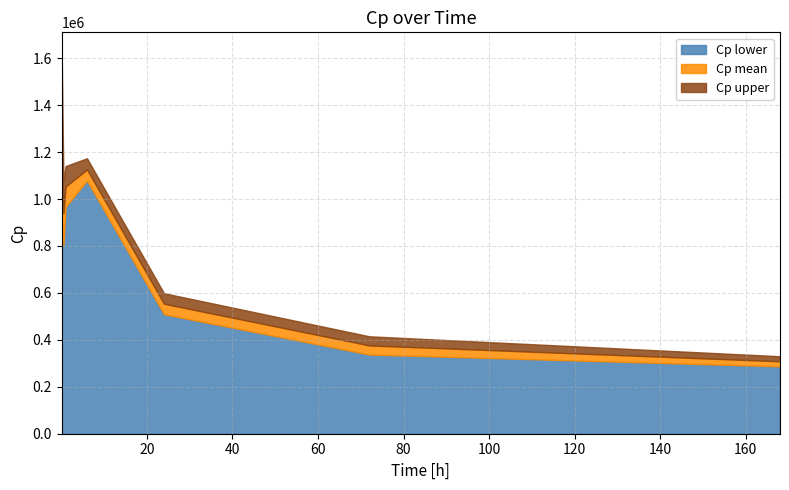

Reading right to left, transcribe all the data shown in this chart.

Cp mean: 168=308622.9	72=376242.3	24=553960.2	6=1126035.7	1=1053152.3	0.5=939462.7	0.08333333333333333=1279157.8
Cp upper: 168=330146.5	72=415107.7	24=598743.4	6=1173783.7	1=1140375.2	0.5=1076489.5	0.08333333333333333=1628801.6
Cp lower: 168=287099.3	72=337376.9	24=509177.0	6=1078287.7	1=965929.4	0.5=802435.9	0.08333333333333333=929514.0